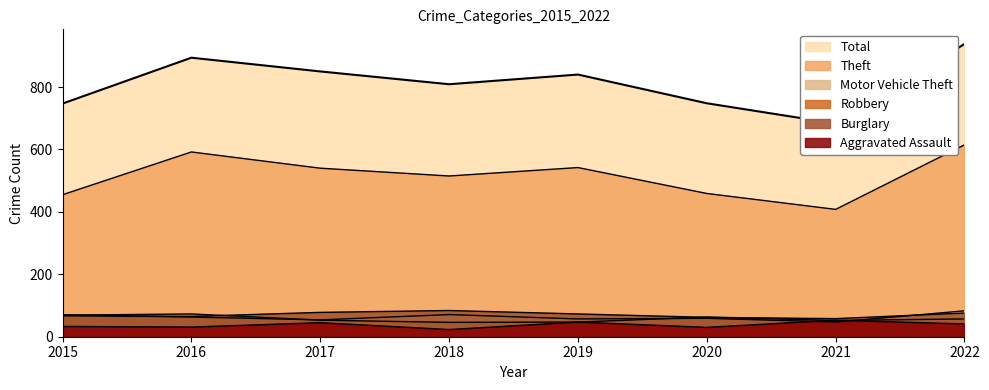

Does the chart have visible grid lines?

No